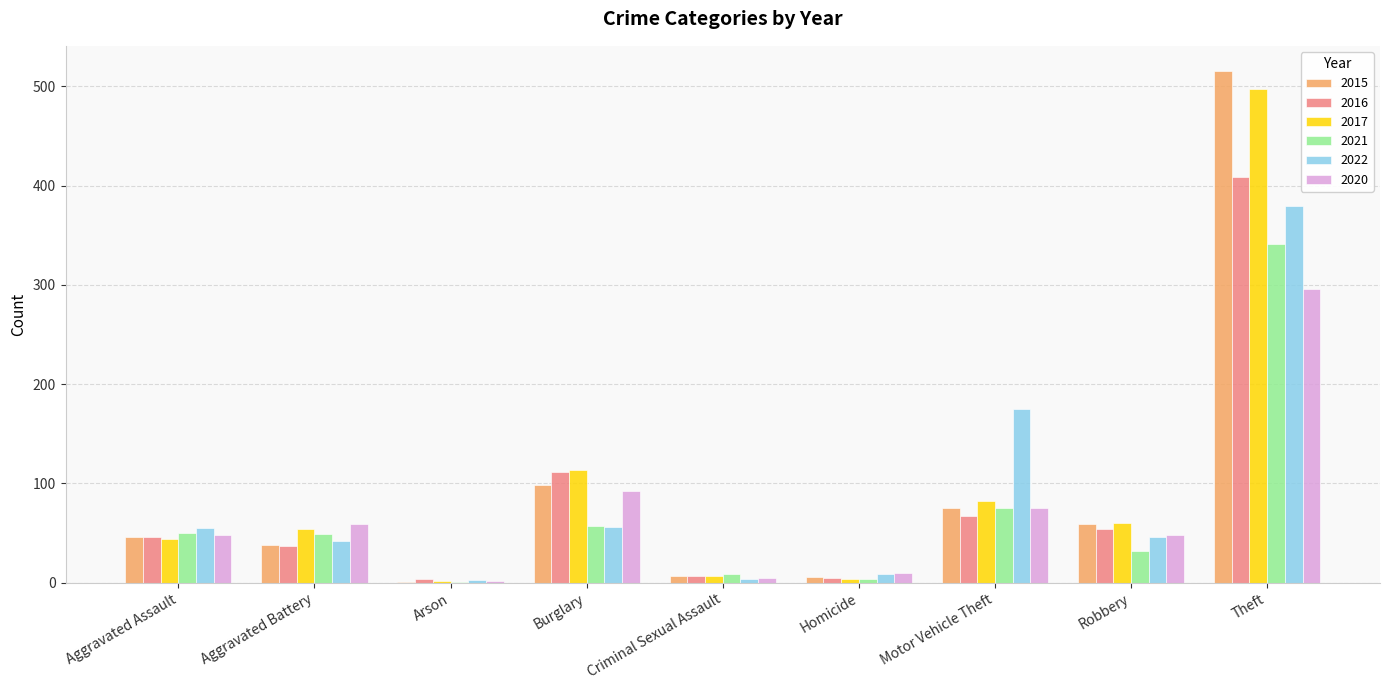

How many data points does each series have?

9